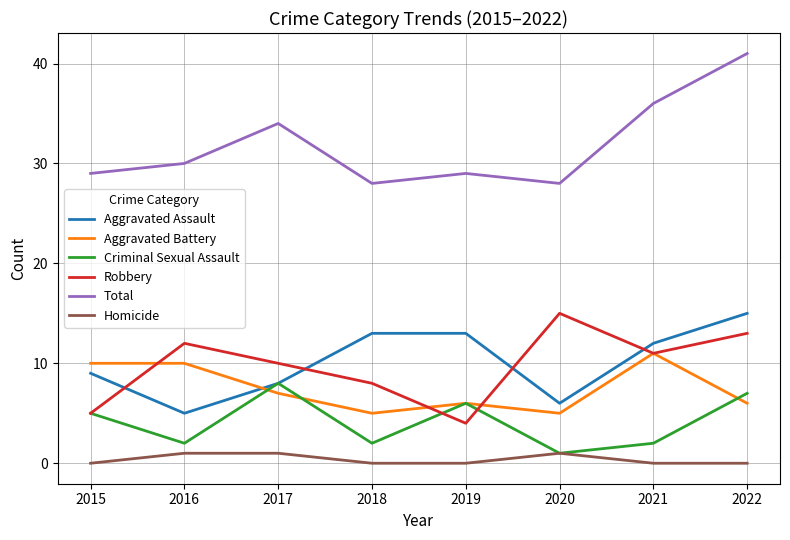

How many intersections are there between Aggravated Assault and Robbery?

4